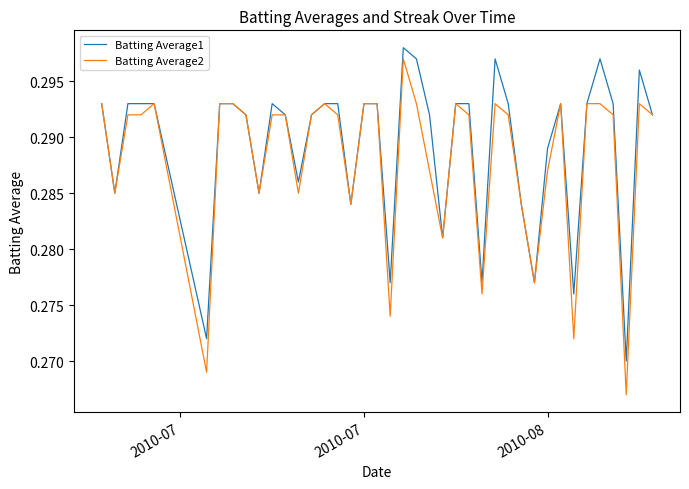

Which series has the widest spread of values?

Batting Average2